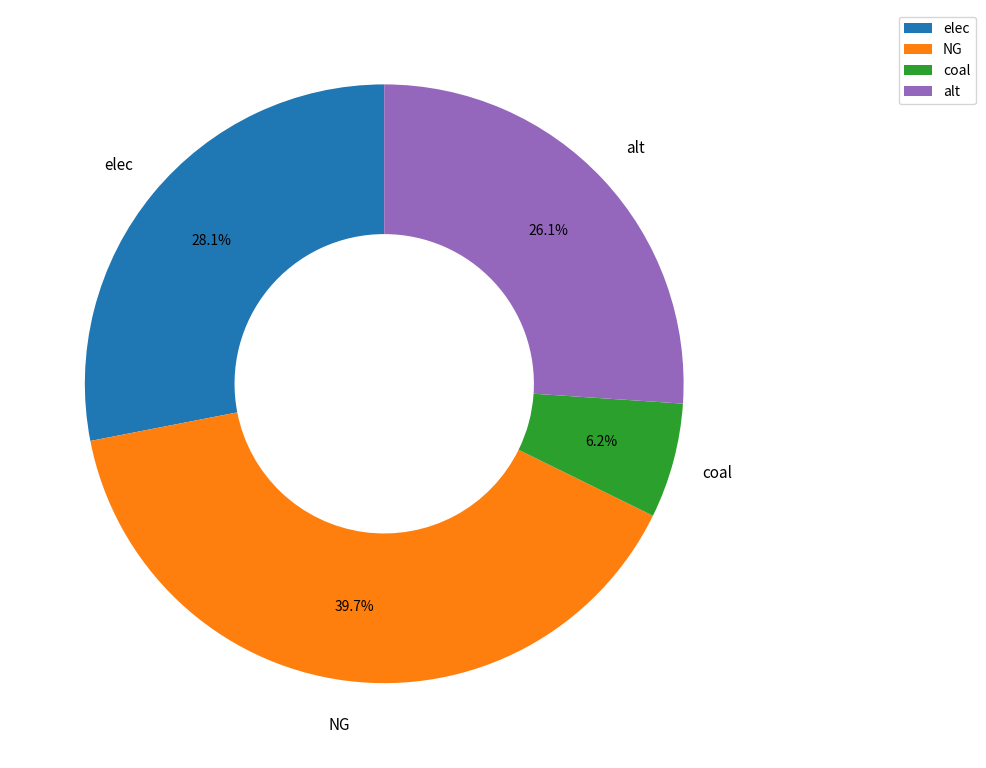

Is NG the majority of the pie?

No